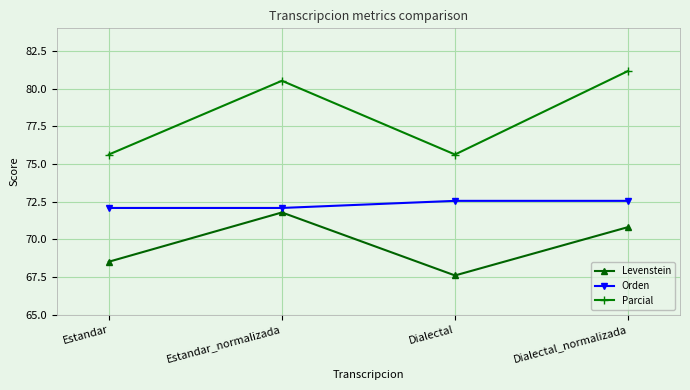

True or false: Levenstein and Orden cross at least once.

False